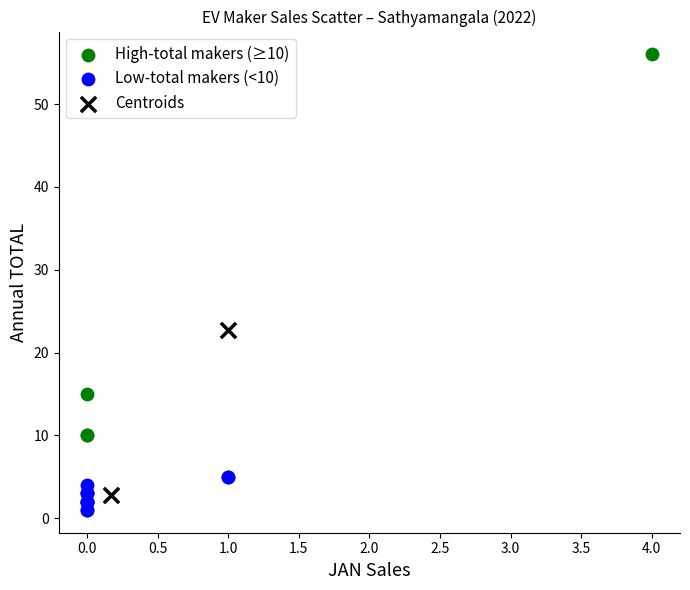

Which series has the widest spread of Y values?

High-total makers (≥10)